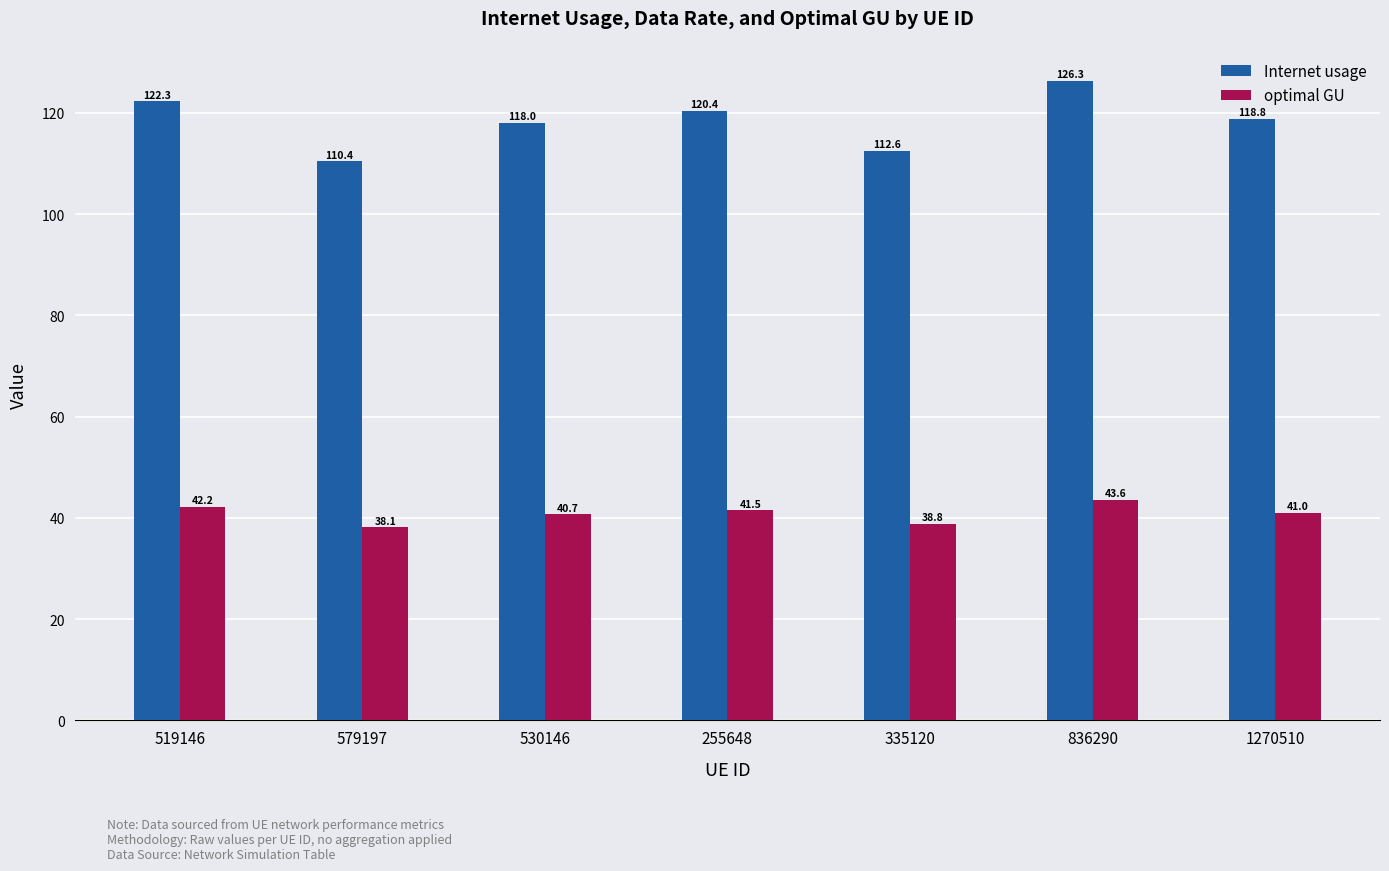

At which category is the sum across all series the highest?

836290